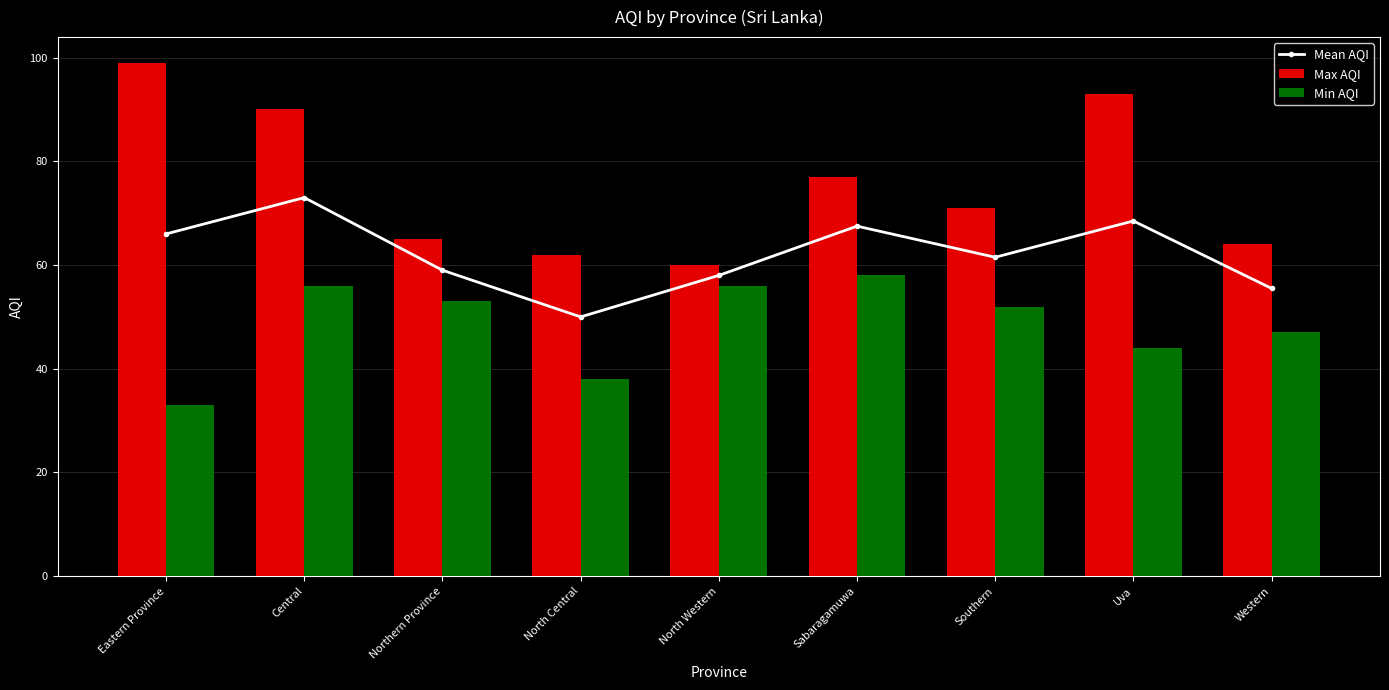

What are all the series names shown in the legend?

Mean AQI, Max AQI, Min AQI